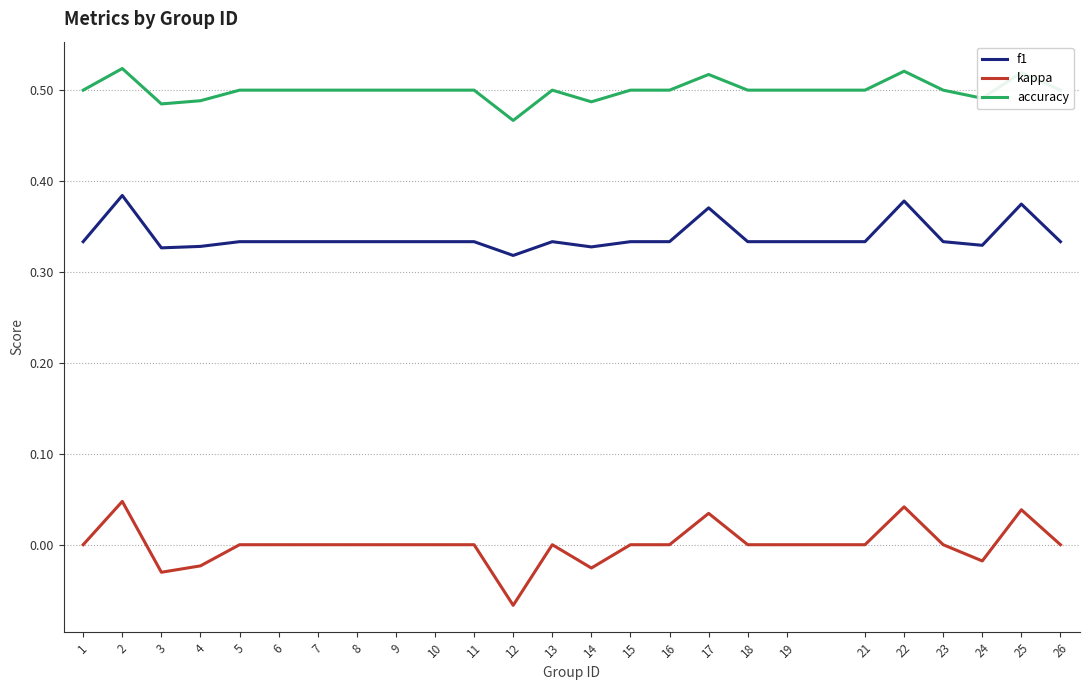

Rank the series by their maximum value, from lowest to highest.

kappa, f1, accuracy